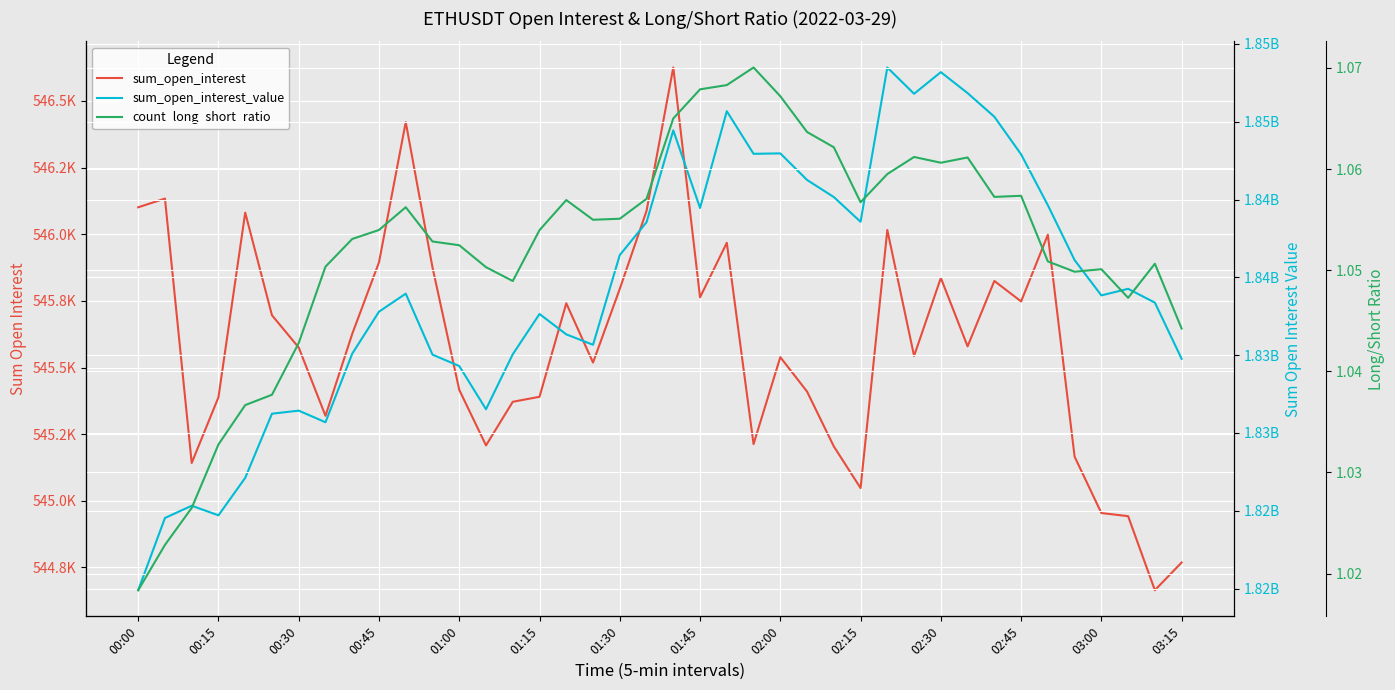

What is the difference between the sum_open_interest values at 38 and 21?

1098.7